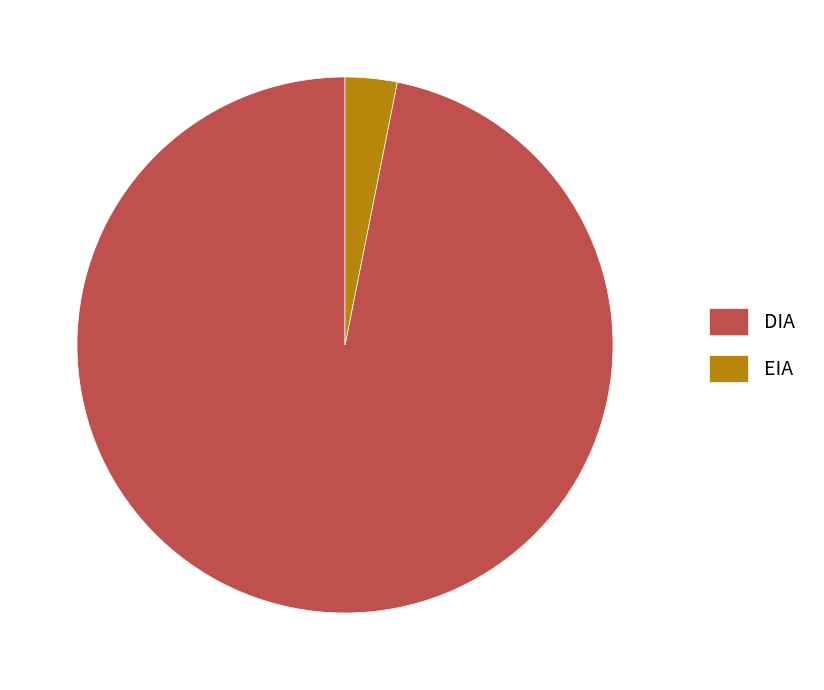

The DIA slice represents 97% of the pie. True or false?

True